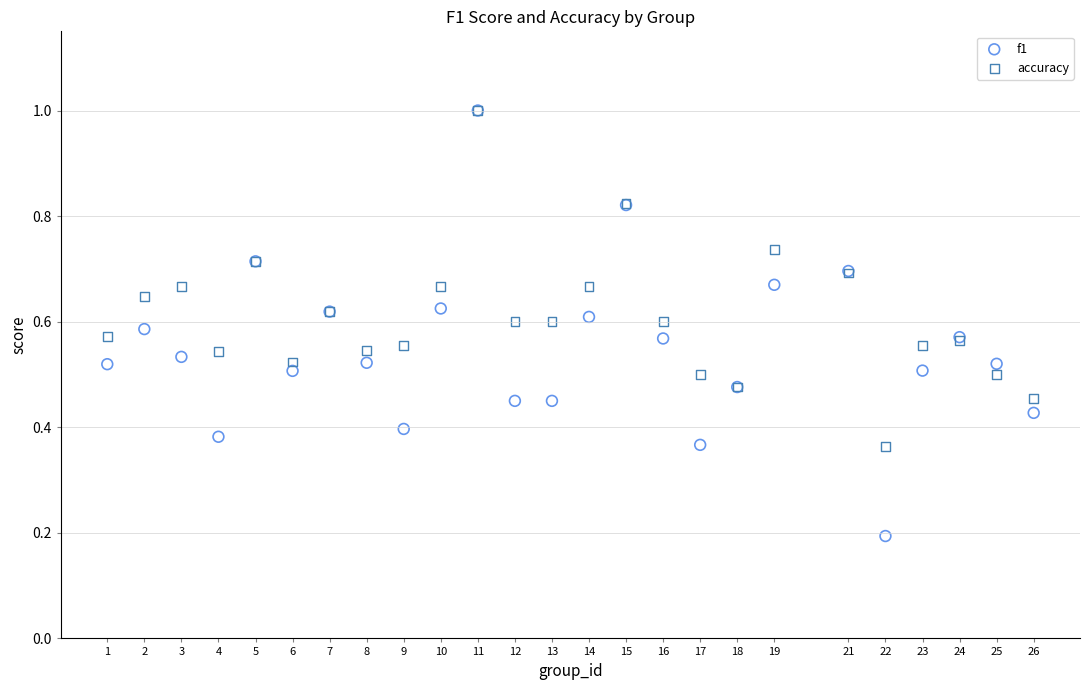

What are all the series names shown in the legend?

f1, accuracy